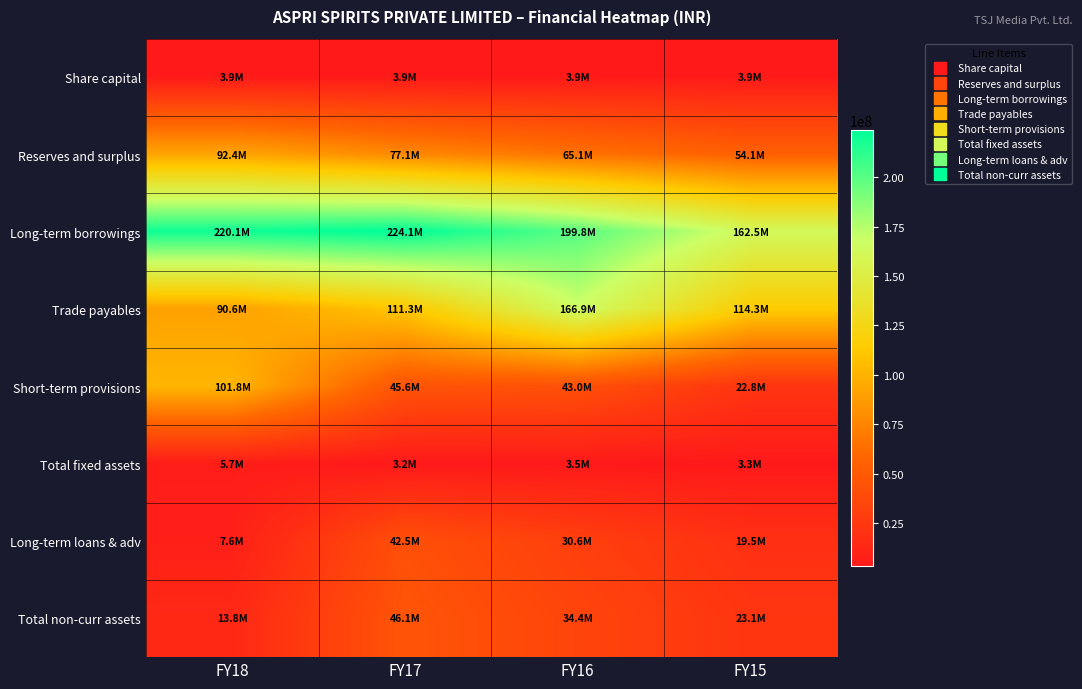

What is the minimum value shown in the chart?

3164099